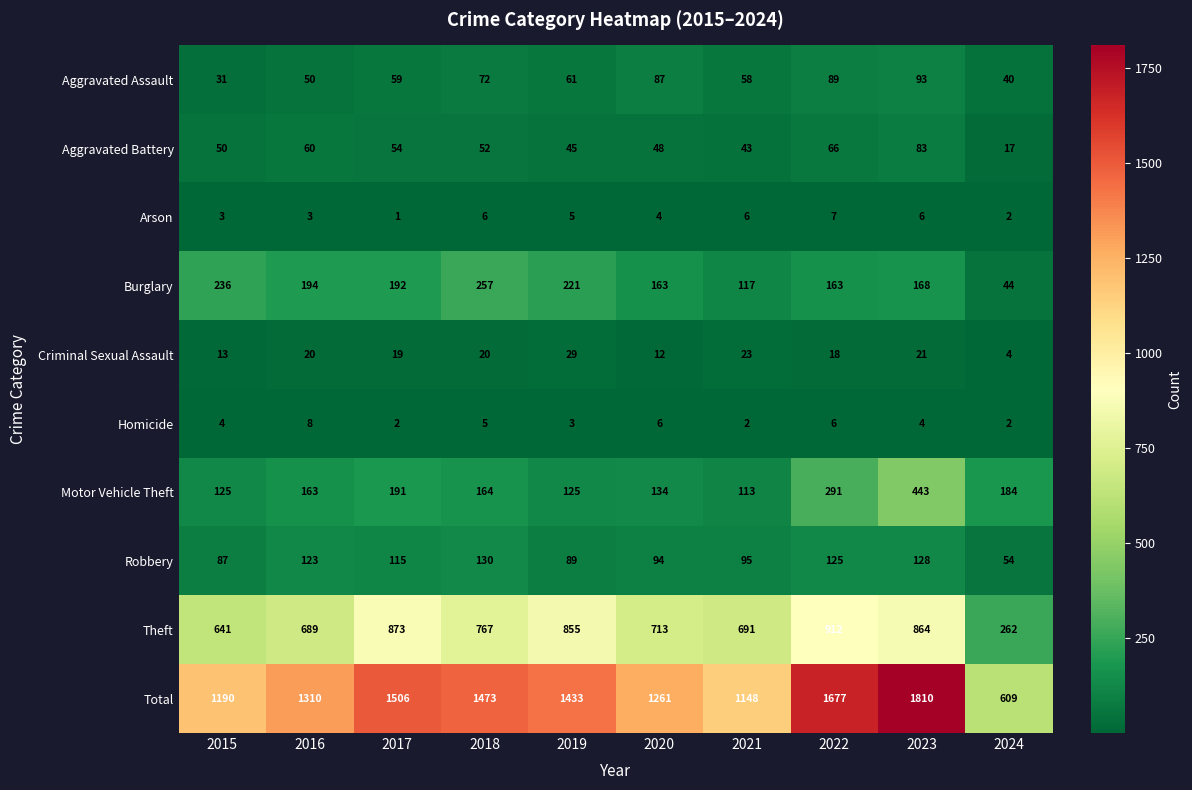

At how many categories does at least one series exceed 731?

9